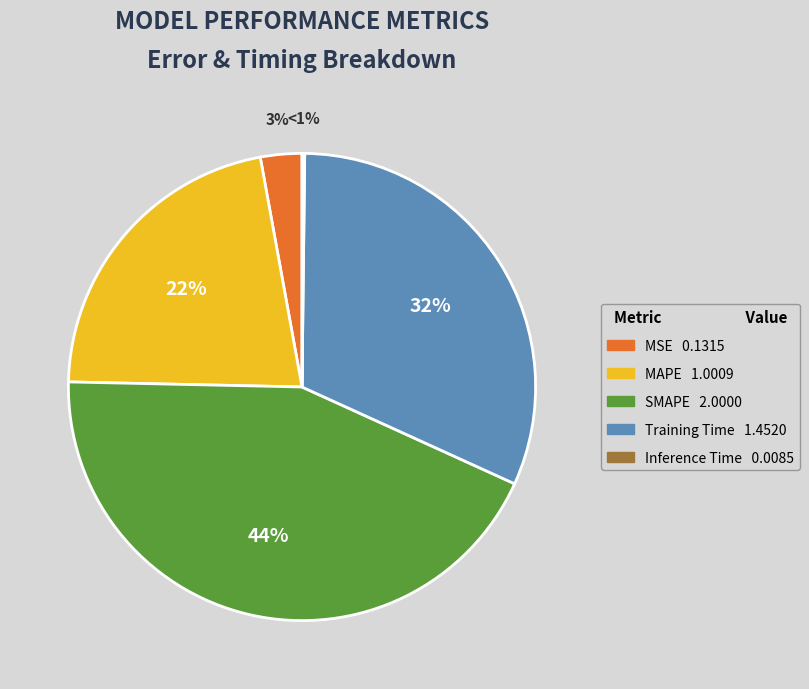

How much of the chart is everything except Training Time?

68.4%